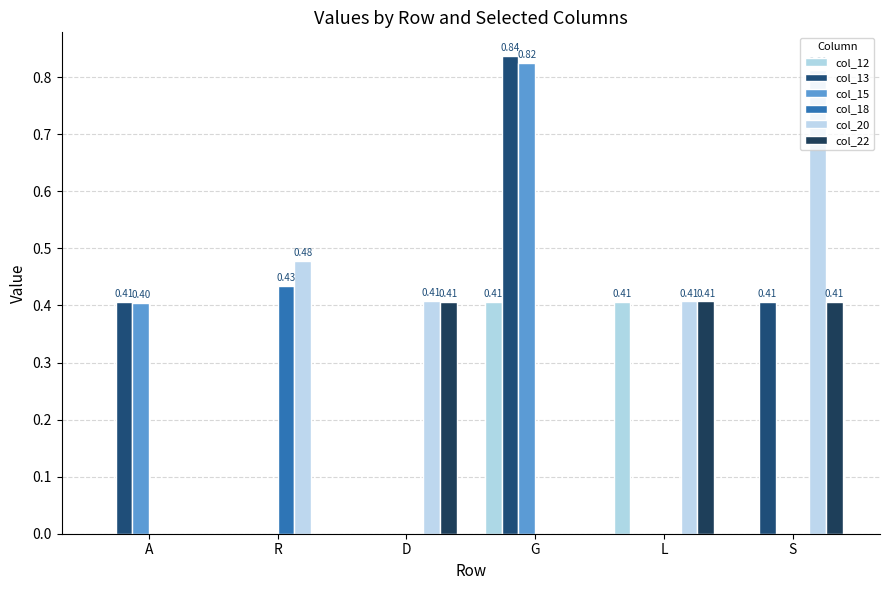

Which category has the highest value in the col_22 series?

L